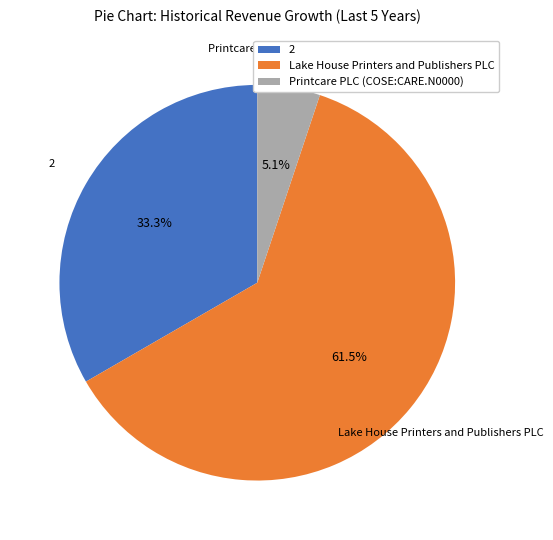

Between Lake House Printers and Publishers PLC and 2, which is larger?

Lake House Printers and Publishers PLC